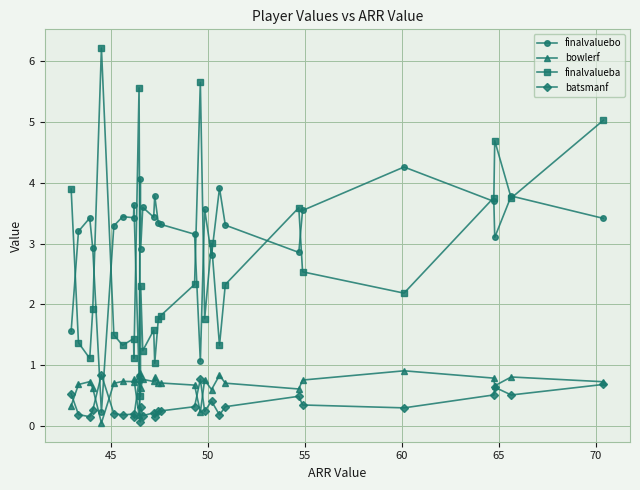

Which series has the largest total across all categories?

finalvaluebo